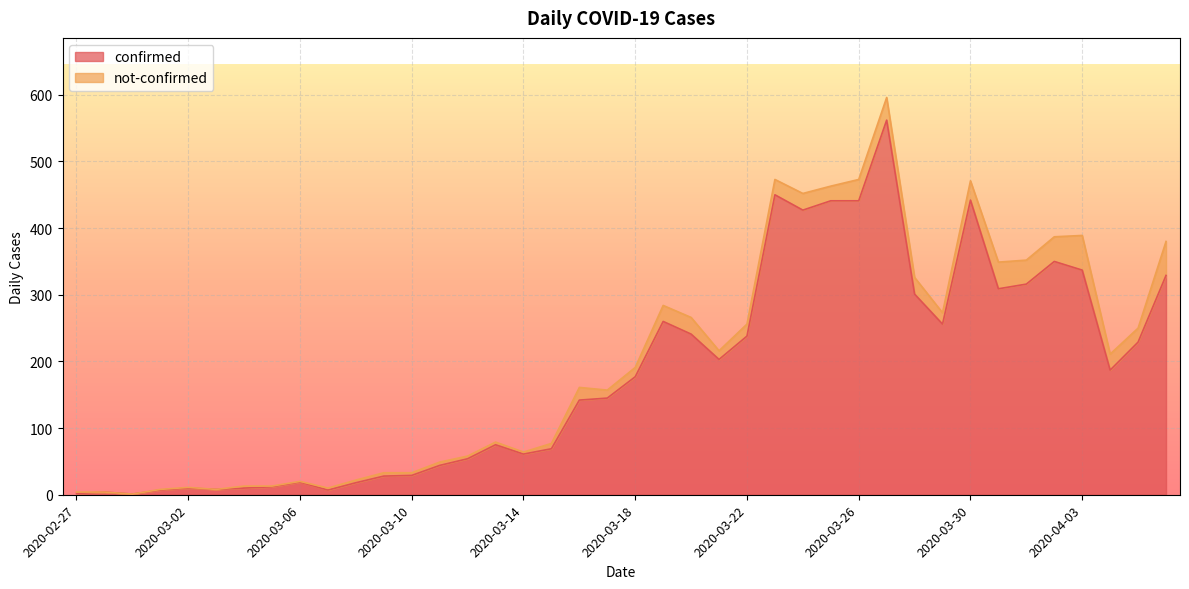

What is the greatest value displayed?

562